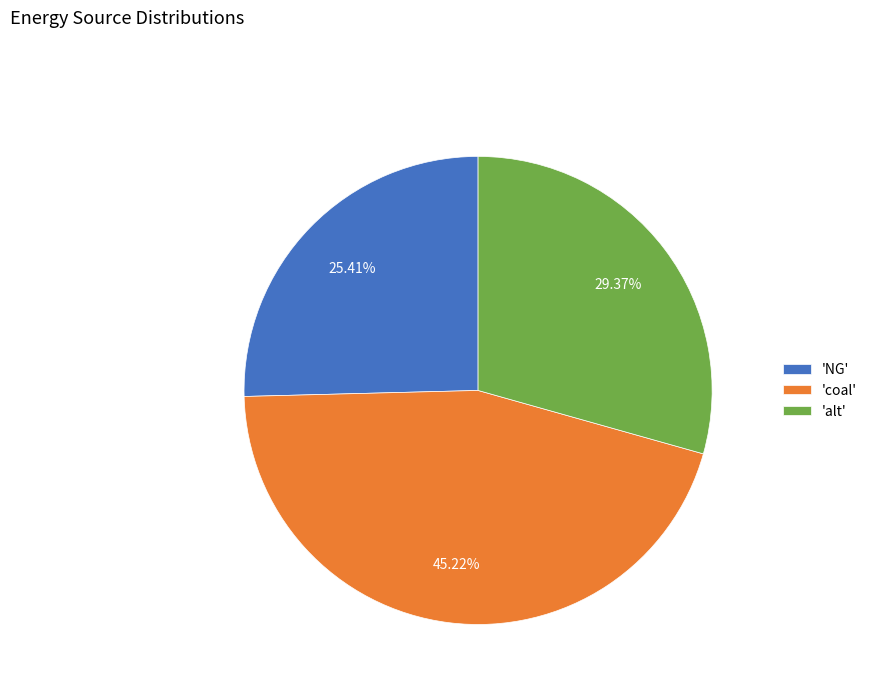

How many slices are in this pie chart?

3